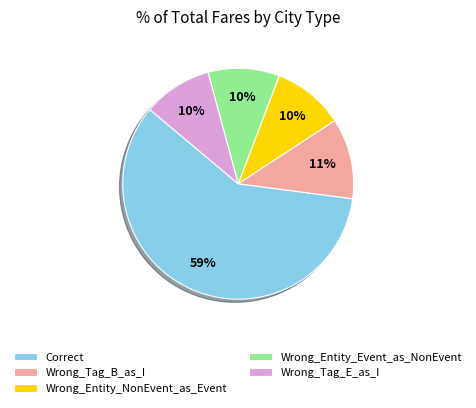

What is the majority slice?

Correct